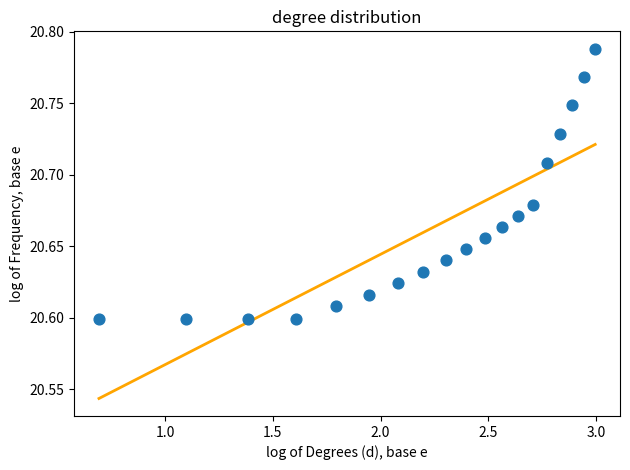

What is the range of X values (max minus min)?

2.3